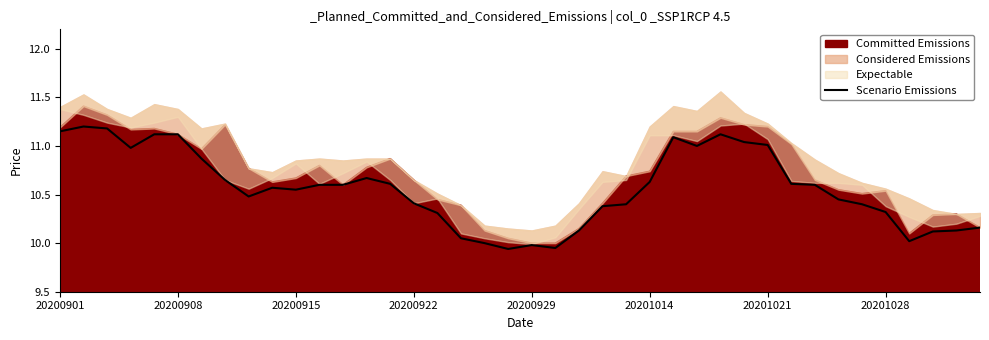

The Scenario Emissions series shows 10.3 at 20201028. True or false?

True